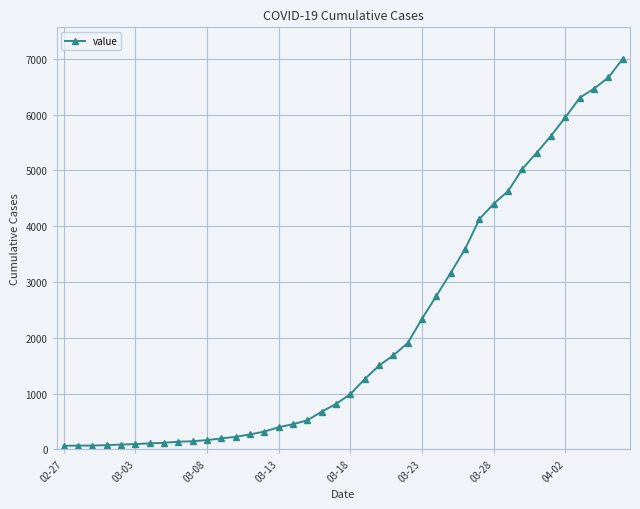

What is the sum of all values?

85760